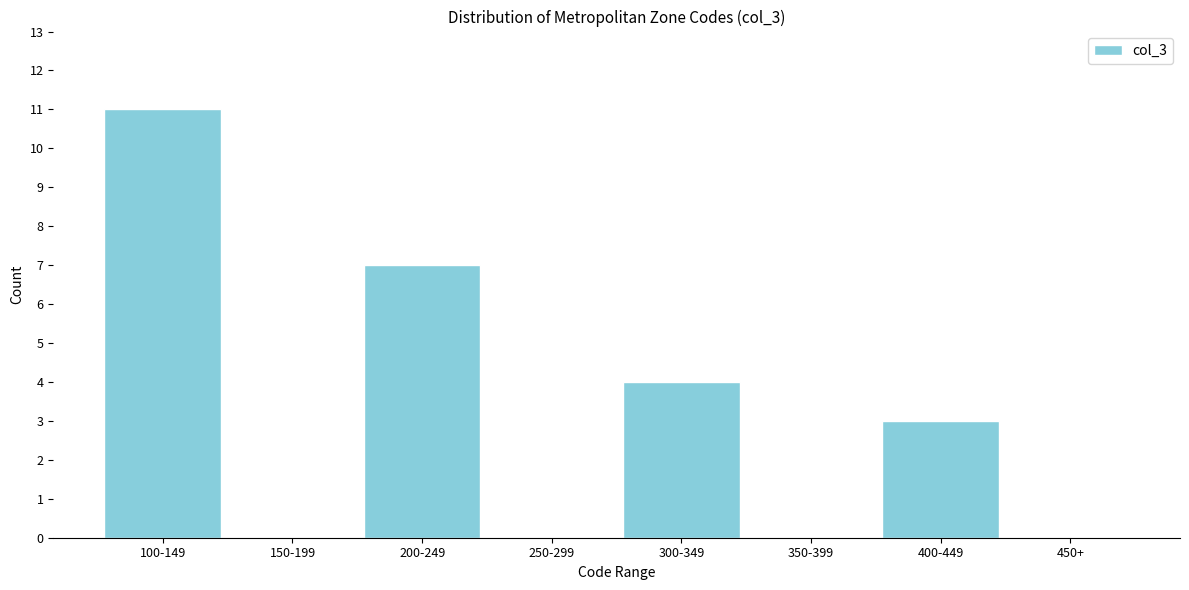

Reading left to right, what are all the values shown in this chart?

100-149=11	150-199=0	200-249=7	250-299=0	300-349=4	350-399=0	400-449=3	450+=0